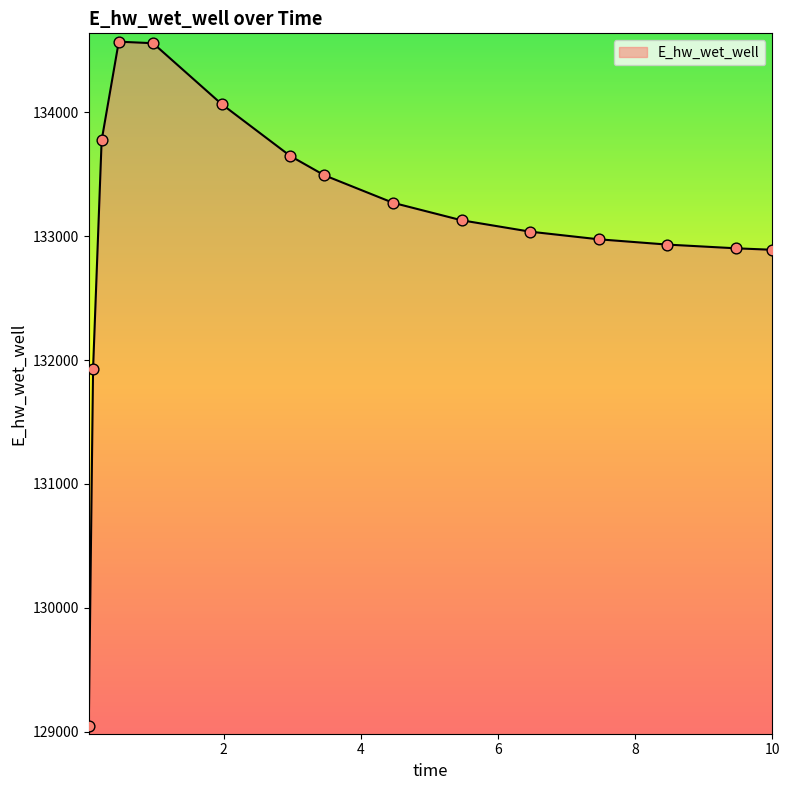

What is the smallest value displayed?

129048.5